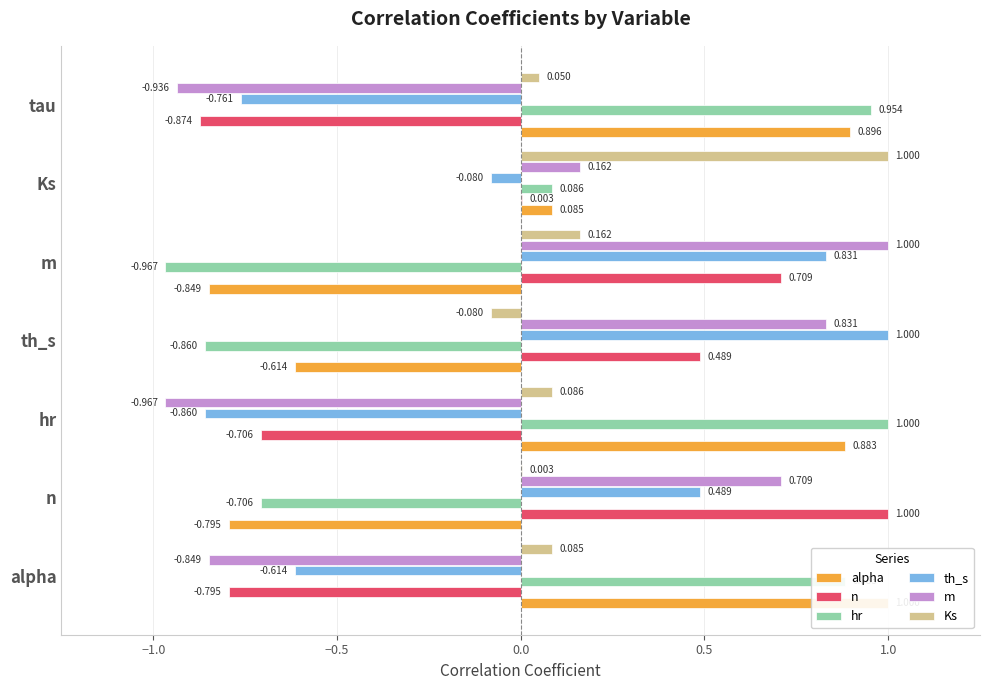

What are all the series names shown in the legend?

alpha, n, hr, th_s, m, Ks